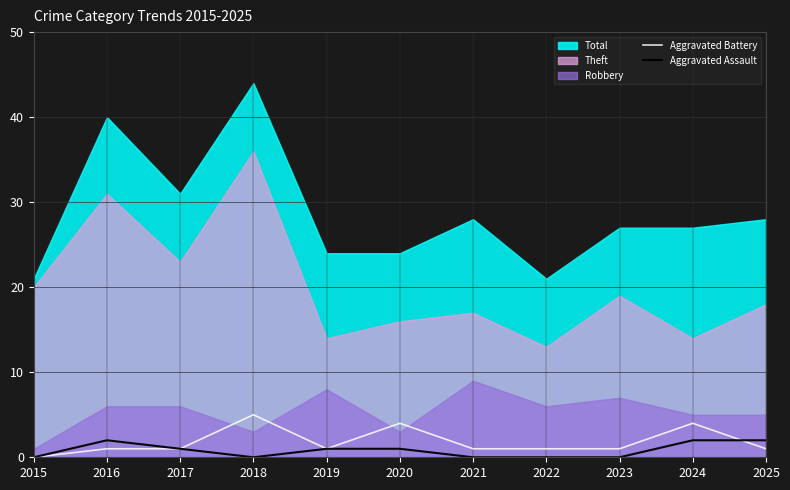

Does the chart display data point markers on the line(s)?

No